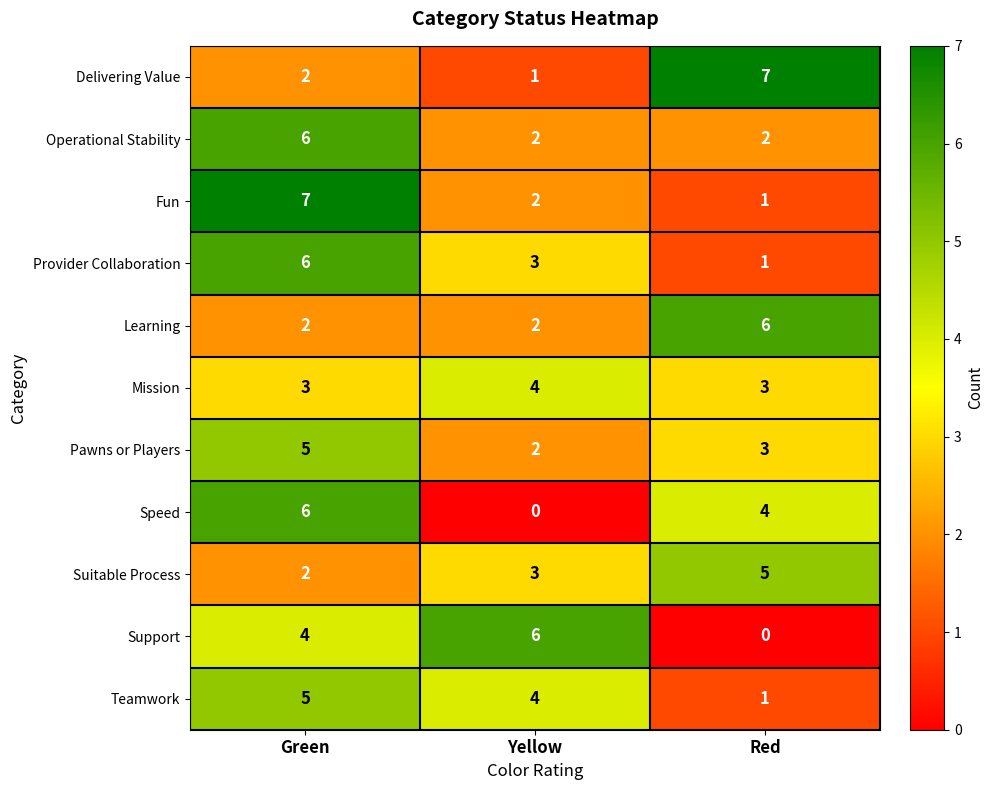

What is the maximum value for Support?

6